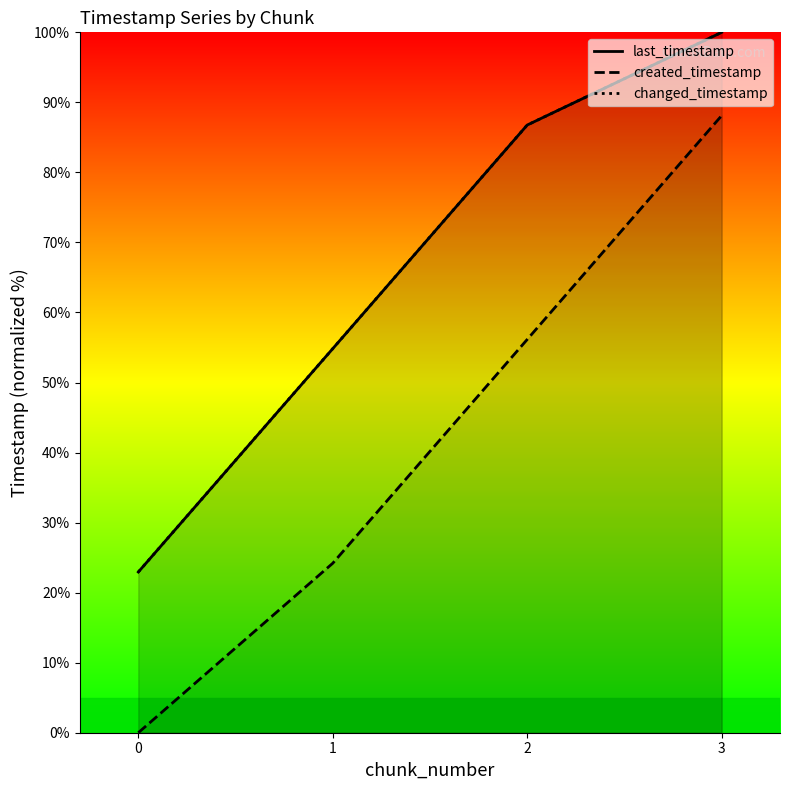

Count the number of categories in the chart.

4